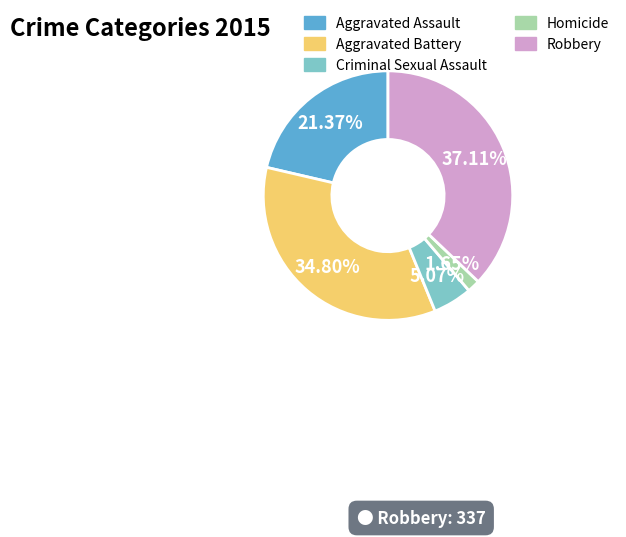

To the nearest percent, what percentage of the pie is Aggravated Battery?

35%